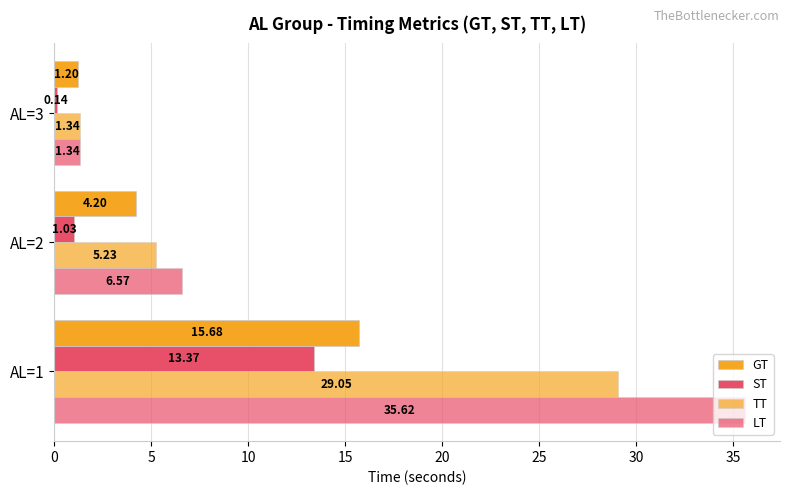

How many values in the GT series are below 4?

1